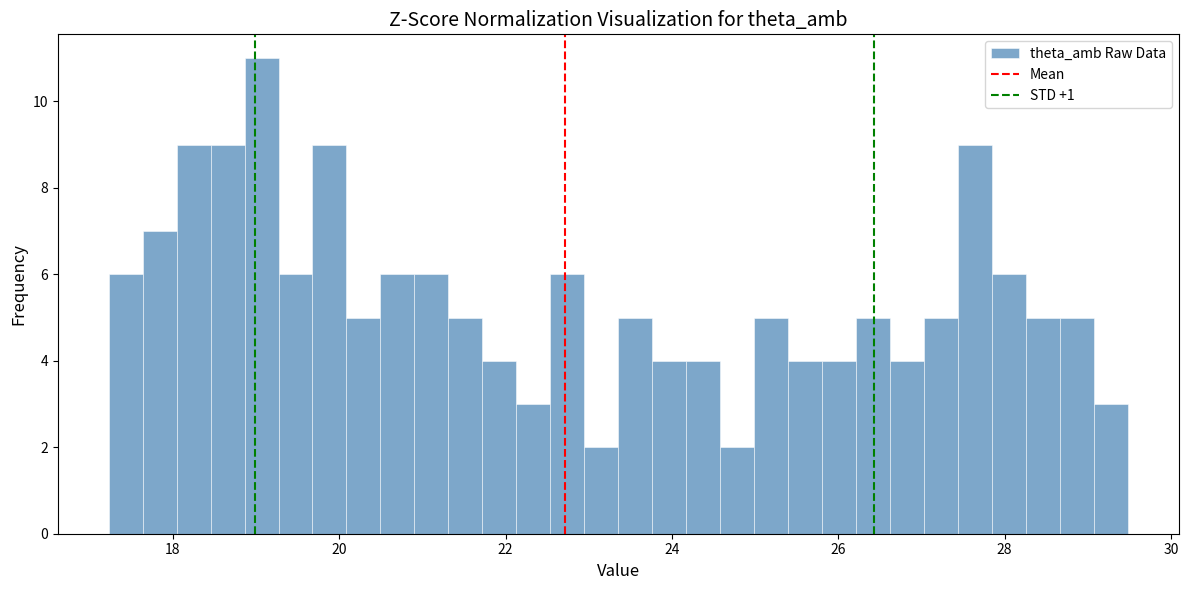

Around what value on the x-axis is the tallest bar? Give the approximate position of its centre, as read against the axis.

19.0